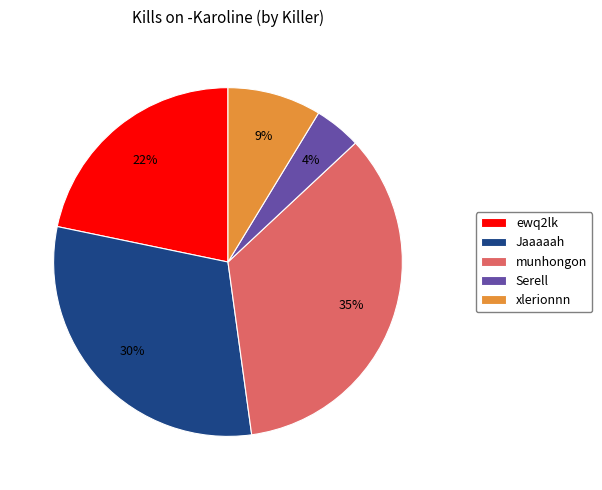

How many slices are in this pie chart?

5